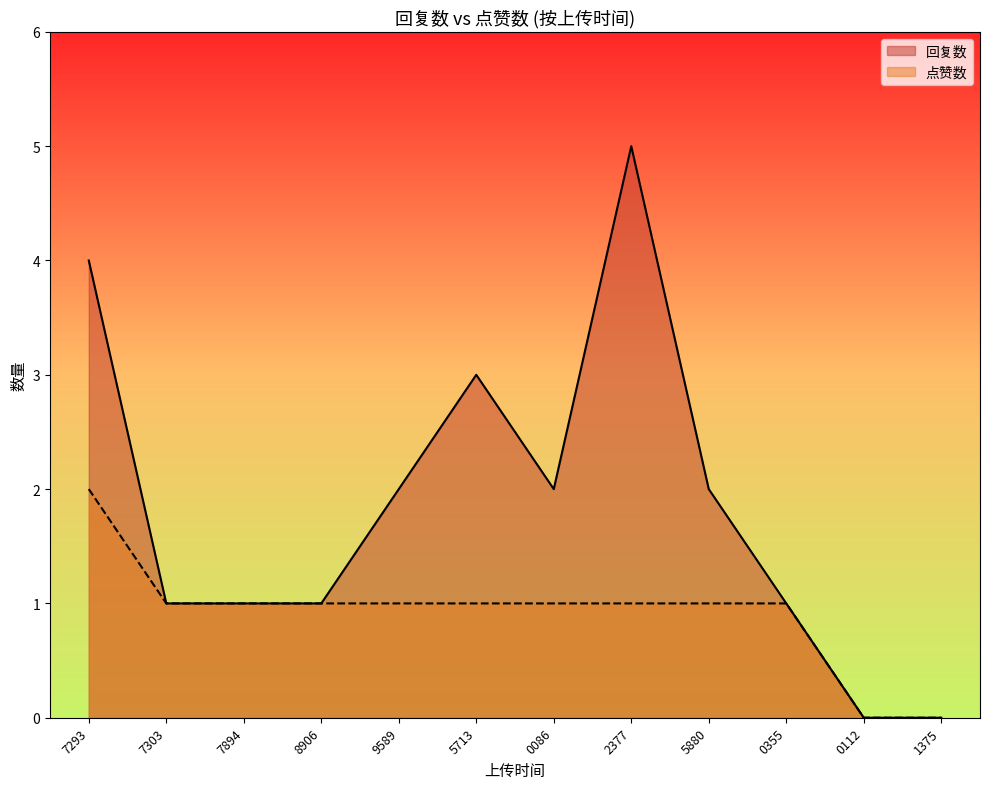

Rank the series at 2377 from highest to lowest value.

回复数, 点赞数